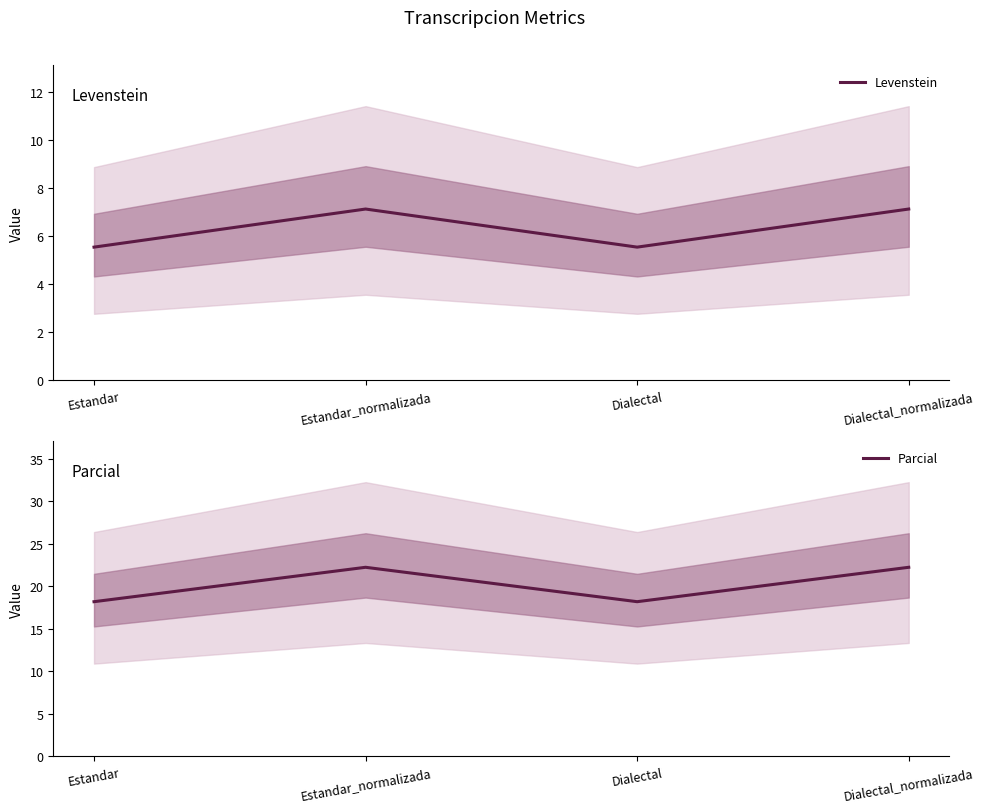

How many interior local valleys does the Levenstein series have?

1